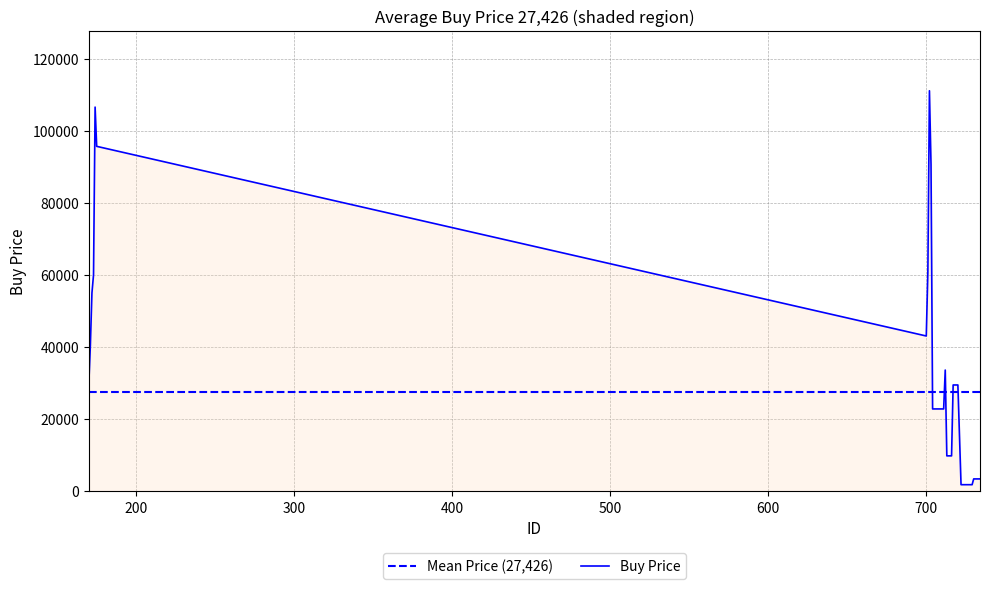

Reading left to right, list all the values displayed in this chart.

Mean Price (27,426): 27426	27426	27426	27426	27426	27426	27426	27426	27426	27426	27426	27426	27426	27426	27426	27426	27426	27426	27426	27426	27426	27426	27426	27426	27426	27426	27426	27426	27426	27426	27426	27426	27426	27426	27426	27426	27426	27426	27426	27426
Buy Price: 29460	40460	55000	60000	106570	95678	43050	60700	111090	90690	22810	22810	22810	22810	22810	22810	22810	22810	33600	9790	9790	9790	9790	29460	29460	29460	29460	1789	1789	1789	1789	1789	1789	1789	1789	3390	3390	3390	3390	3390